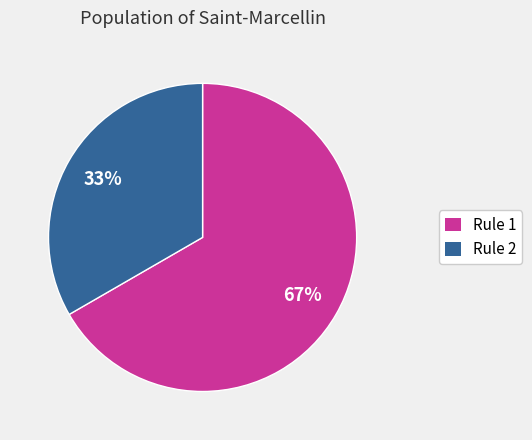

Which has a higher value, Rule 1 or Rule 2?

Rule 1